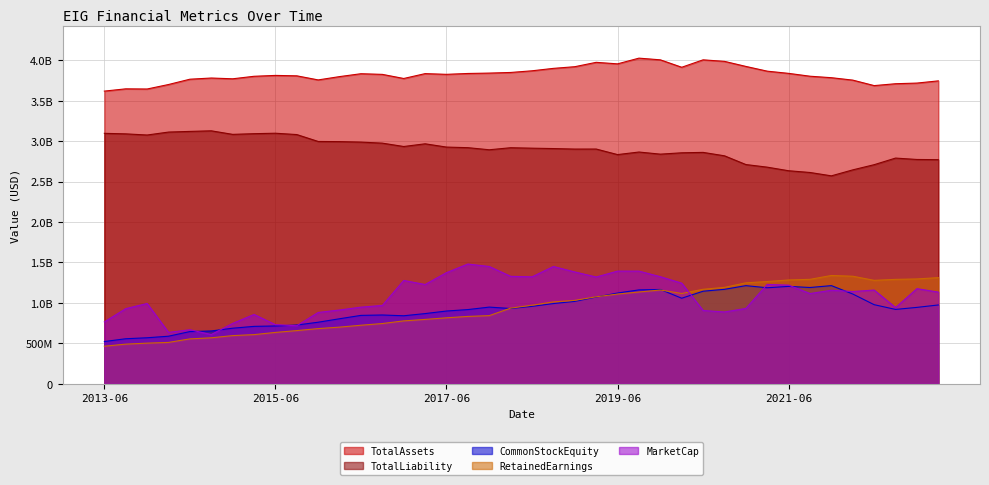

What is the label of the 6th point from the right?

2021-12-31